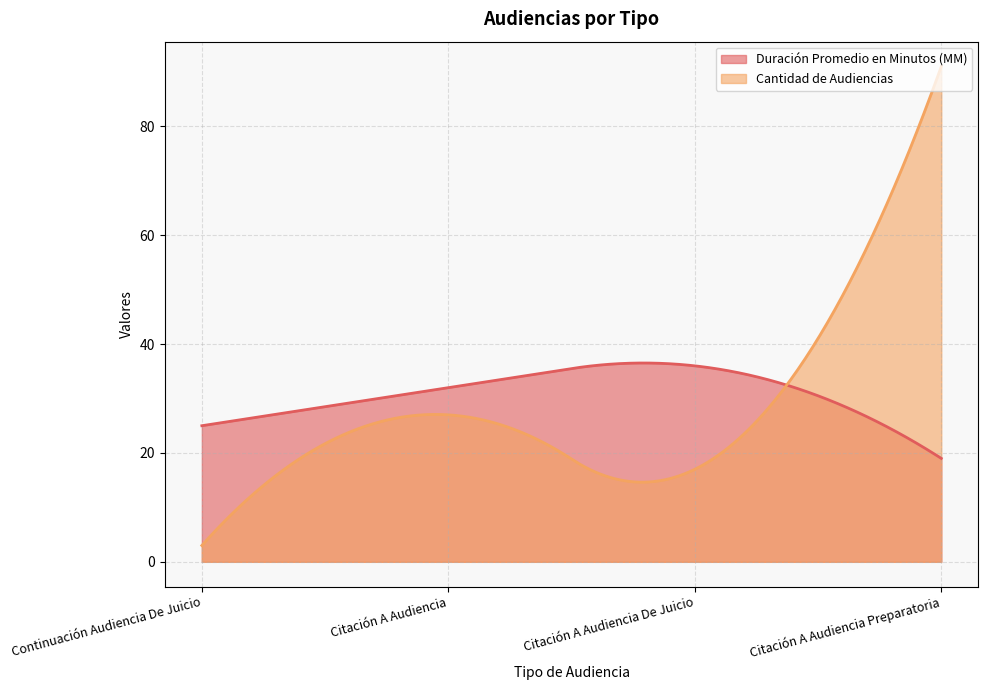

Rank the series at Continuación Audiencia De Juicio from highest to lowest value.

Duración Promedio en Minutos (MM), Cantidad de Audiencias